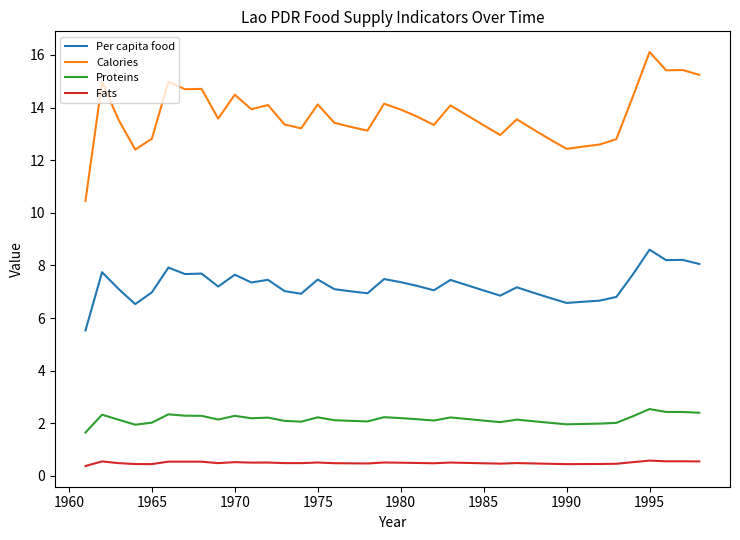

True or false: Fats and Calories cross at least once.

False